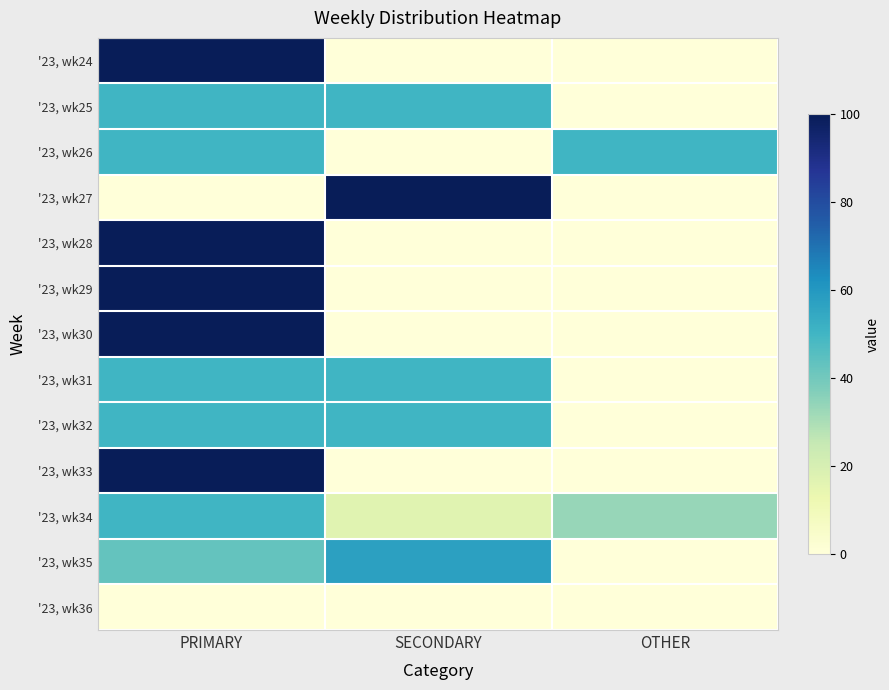

At which category is the sum across all series the highest?

PRIMARY